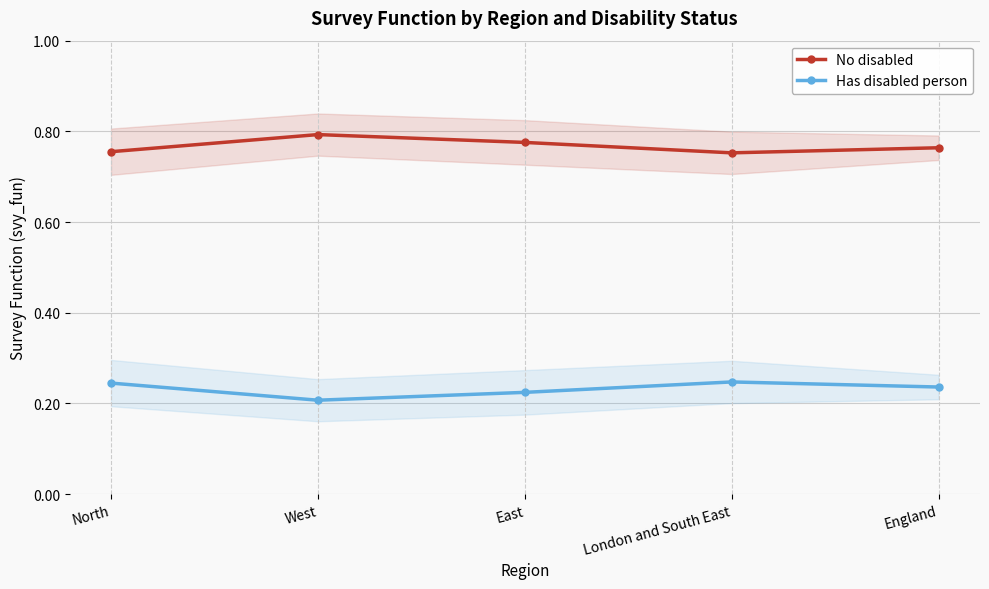

What is the average value of the Has disabled person series?

0.2